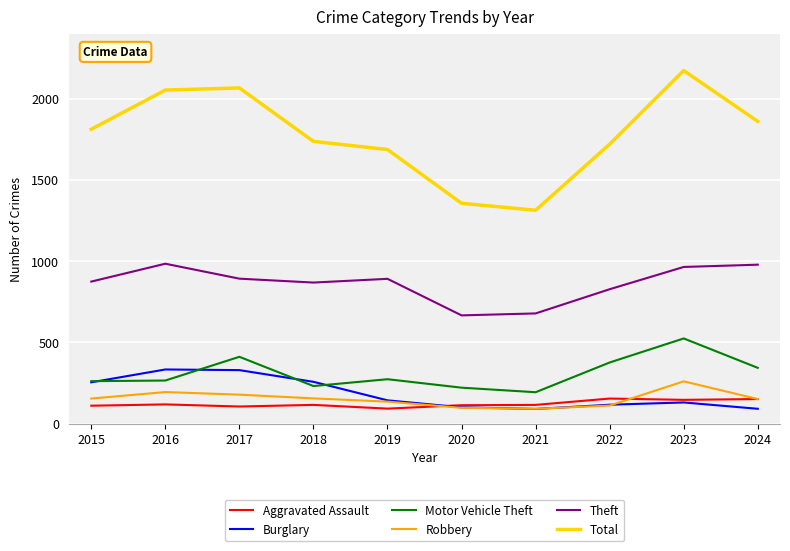

List the series in order of their peak value, highest first.

Total, Theft, Motor Vehicle Theft, Burglary, Robbery, Aggravated Assault